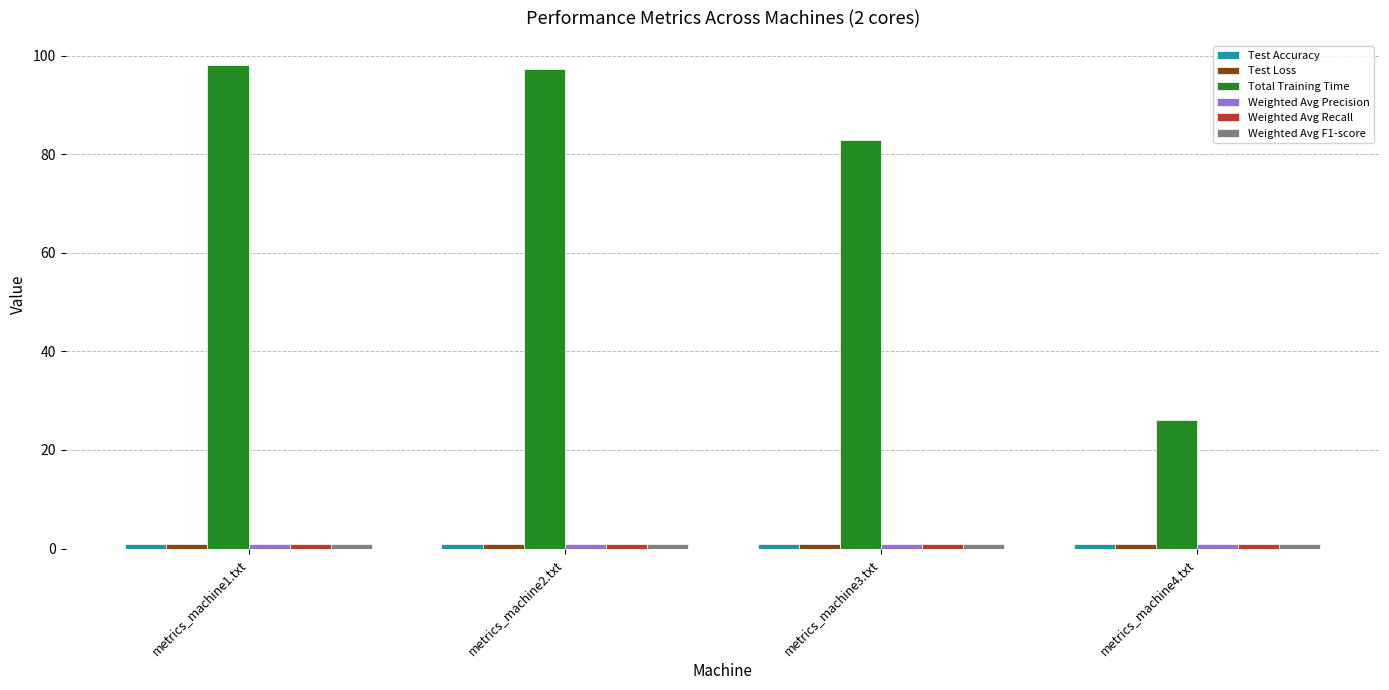

Which series has the largest total across all categories?

Total Training Time